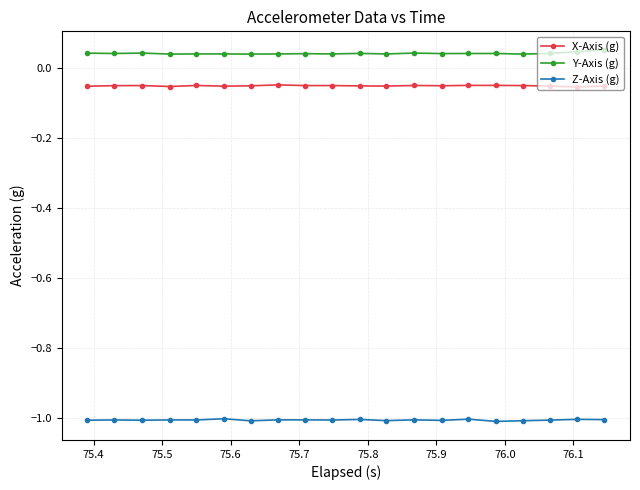

True or false: X-Axis (g) and Z-Axis (g) intersect in this chart.

False